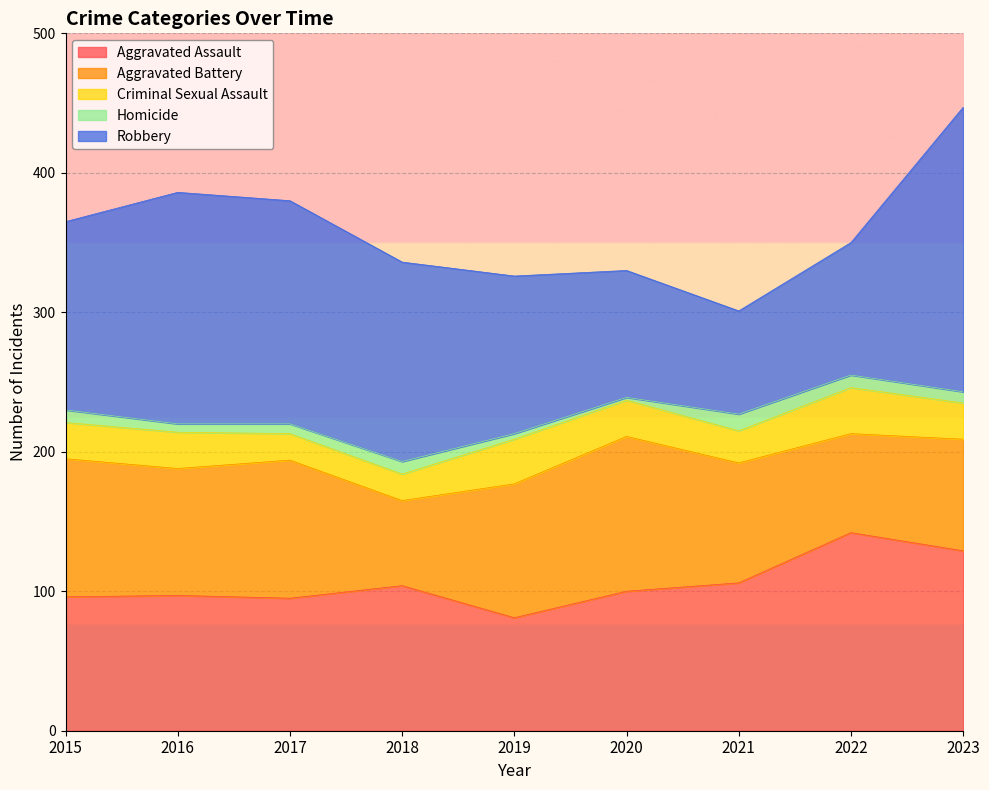

Which label corresponds to the smallest value in the chart?

2020